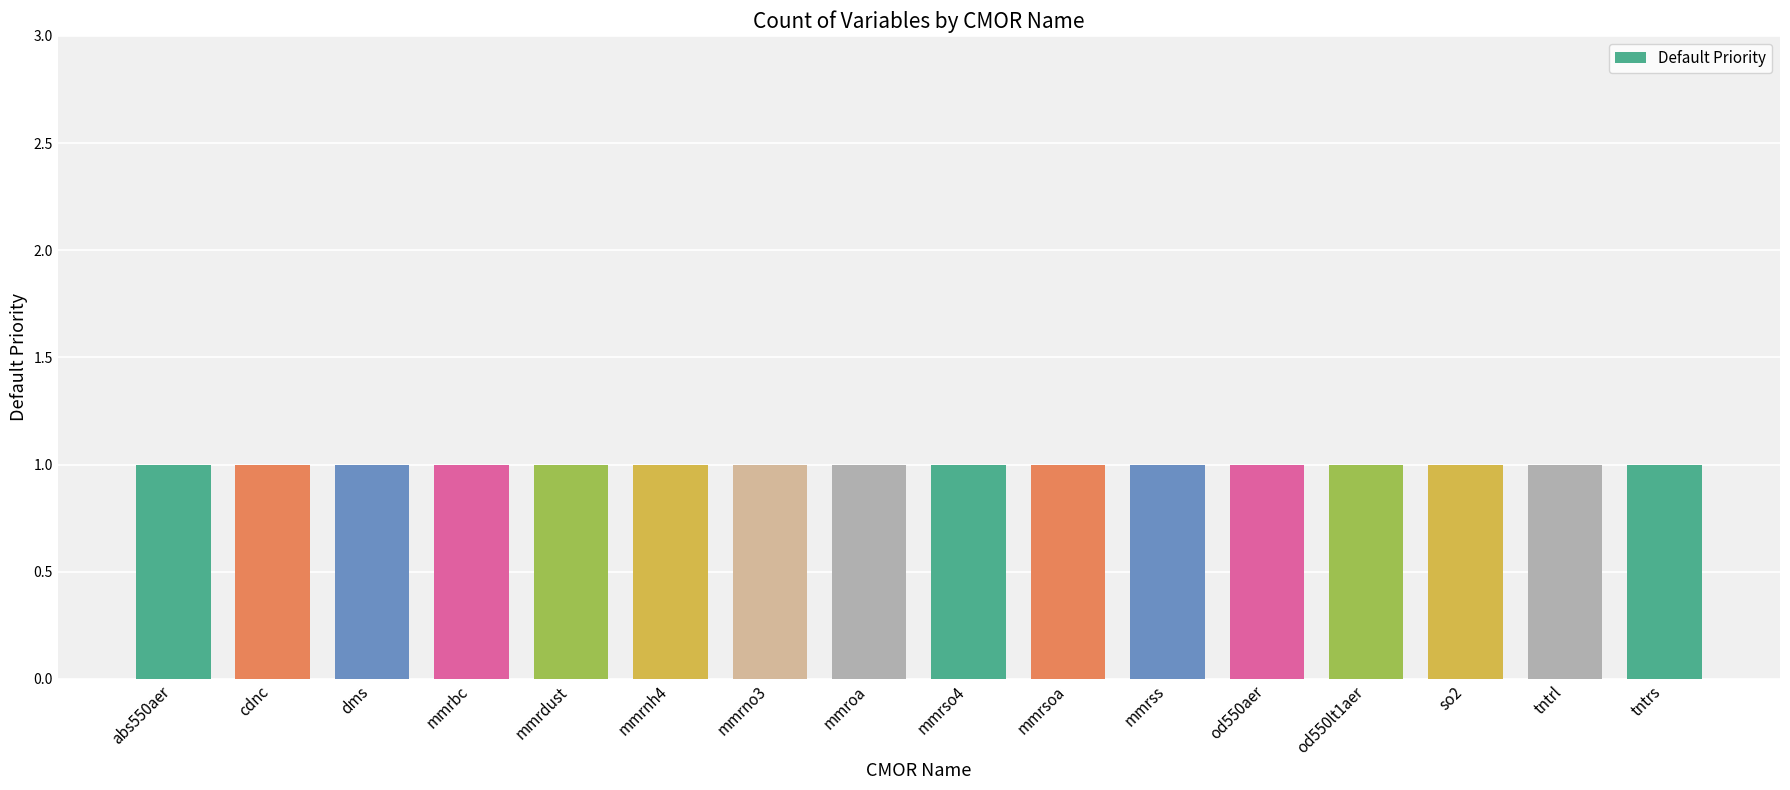

Is the value of row_index at 12 greater than the value of default_priority at 10?

No